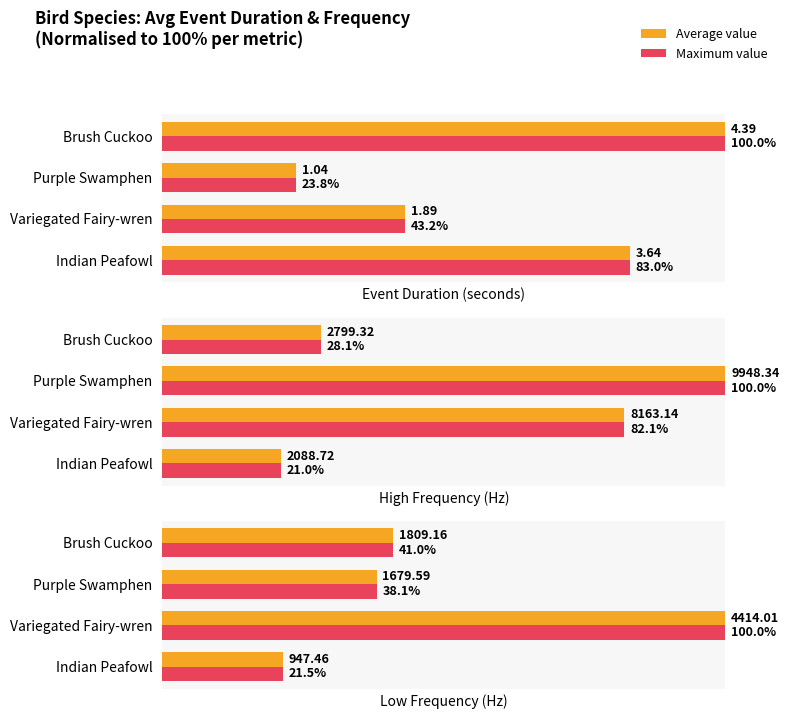

Which series has the largest total across all categories?

Average value